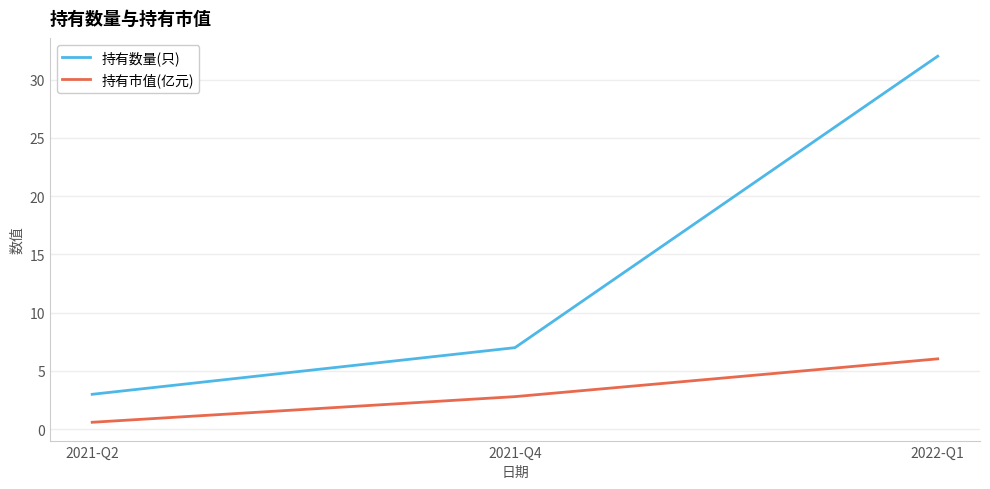

What position from the right is 2021-Q4?

2